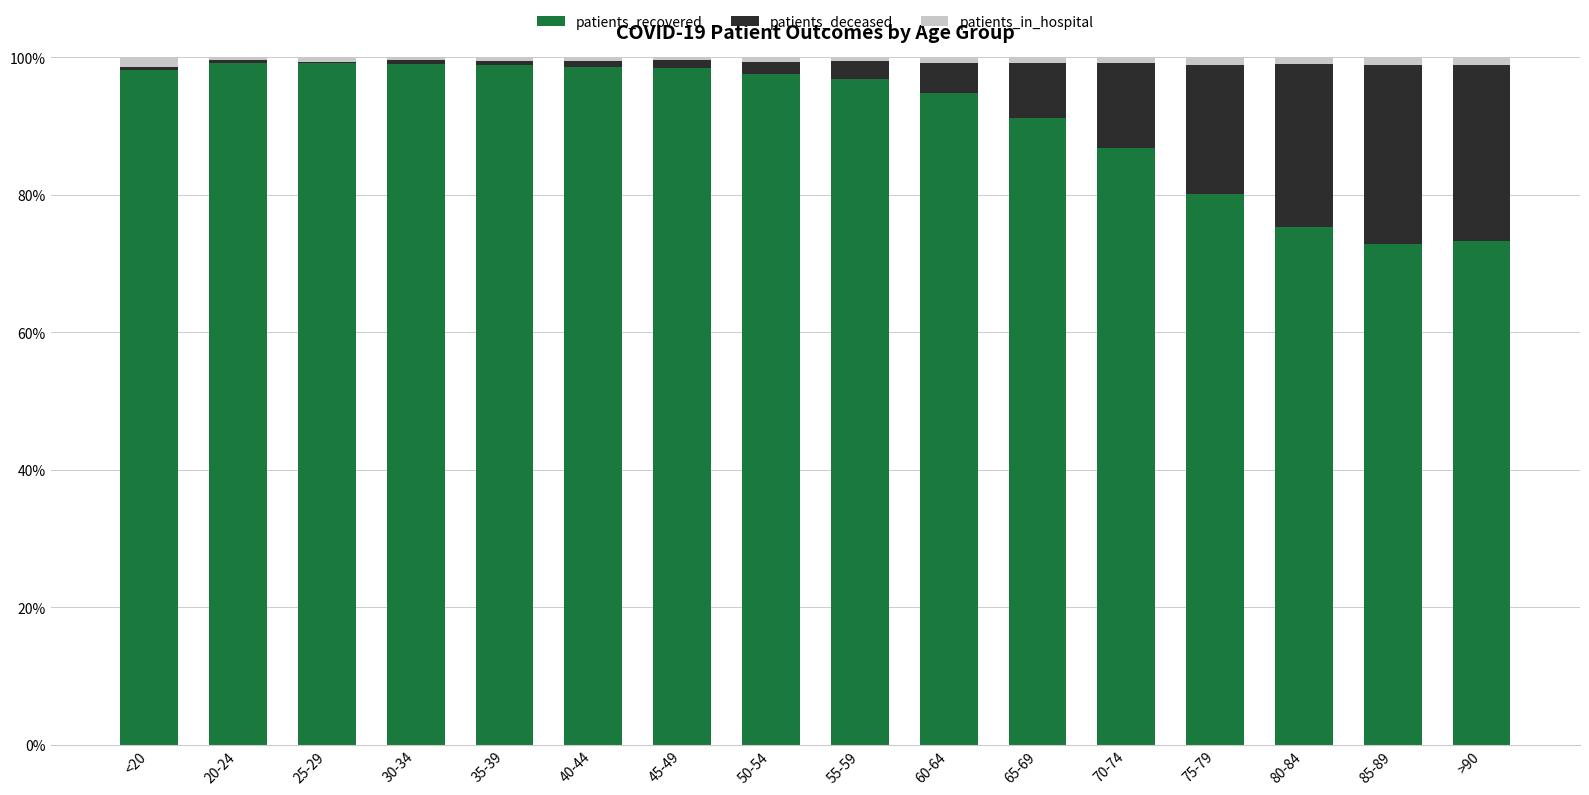

Is it true that patients_recovered equals 135.3 at 30-34?

False